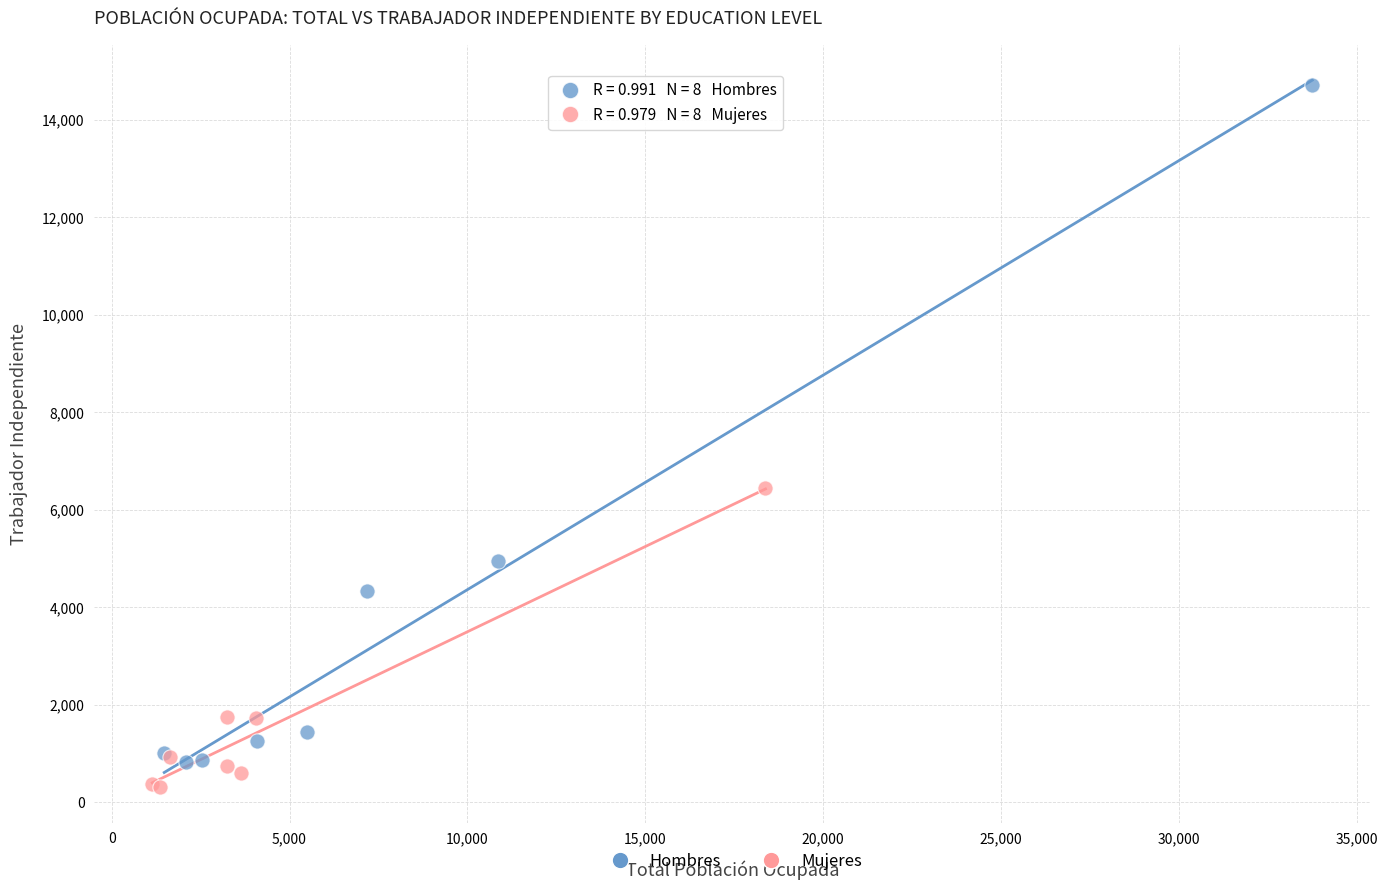

Which series reaches the maximum Y coordinate?

Hombres